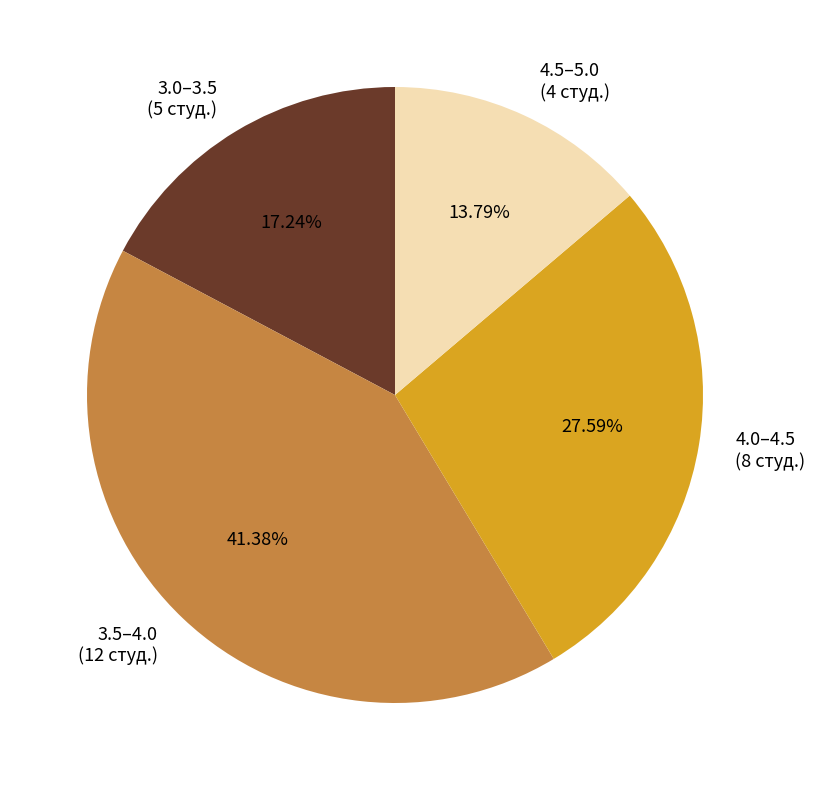

Count the number of slices in the pie.

4